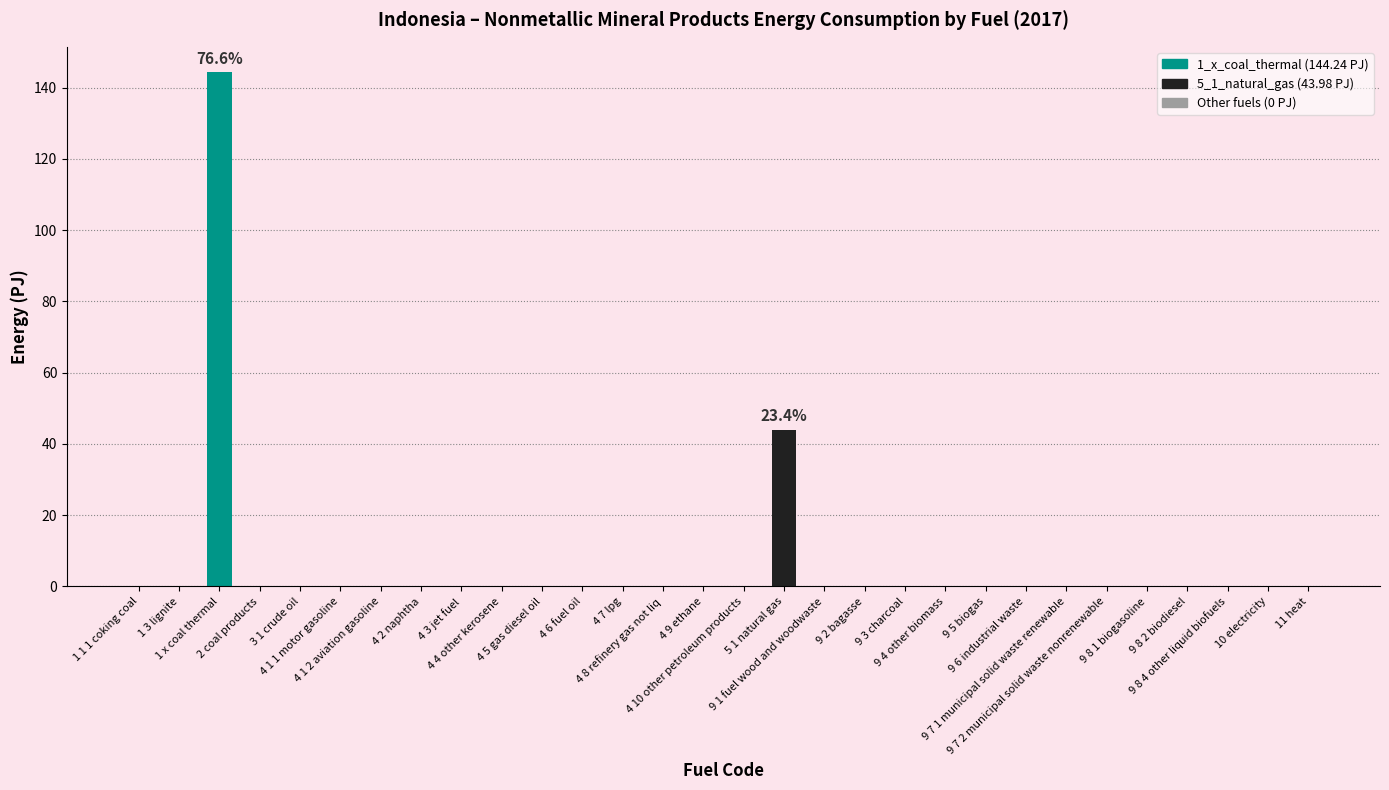

The value at 4 6 fuel oil is -95.5. True or false?

False